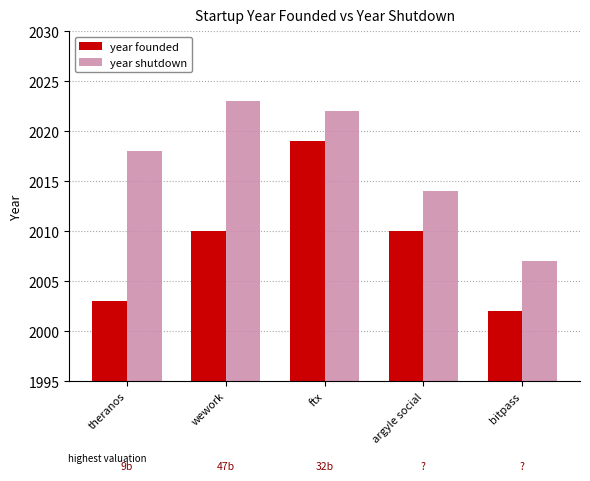

What is the label of the 4th bar from the left?

argyle social